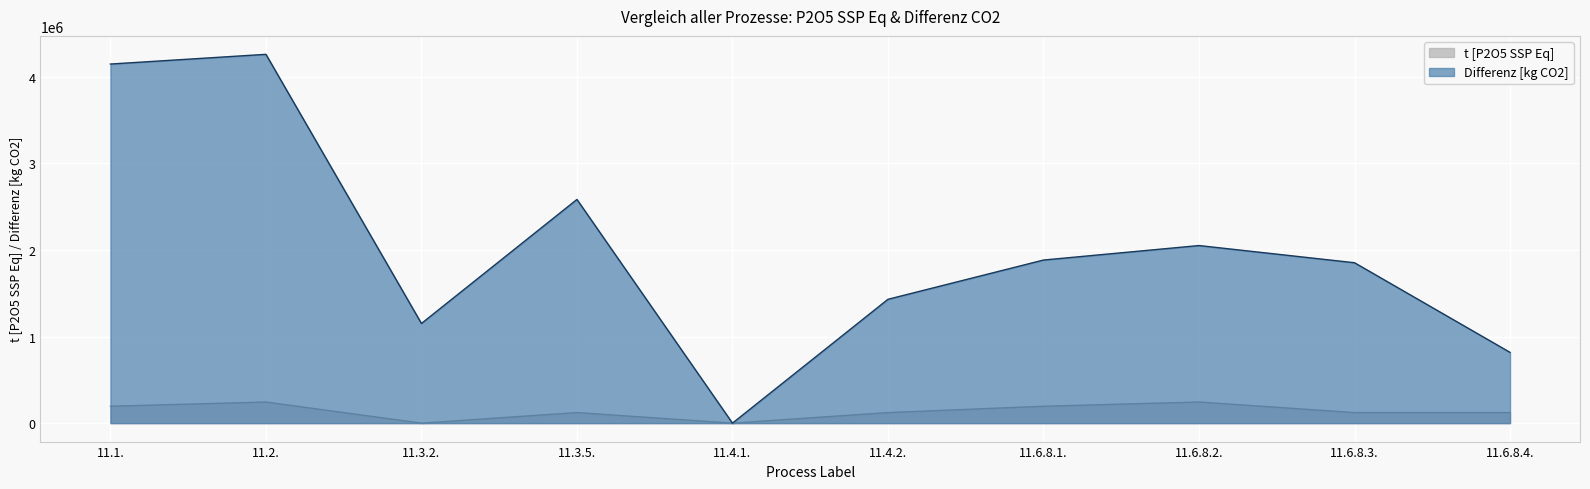

Reading left to right, extract all data points from this chart.

t [P2O5 SSP Eq]: 195104.0	243880.0	0.0	121940.0	0.0	121940.0	195104.0	243880.0	121940.0	121940.0
Differenz [kg CO2]: 4146658.0	4258815.5	1150949.8	2583098.1	0.0	1430069.5	1883403.7	2050772.7	1852270.1	817241.6